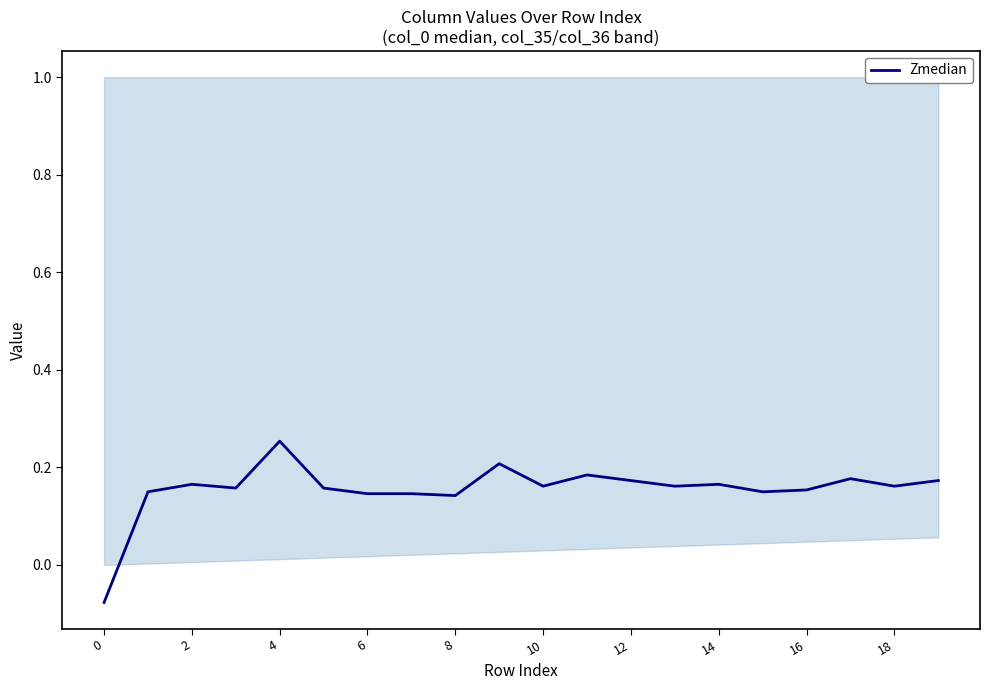

Which category has the highest value in the Zmedian series?

4